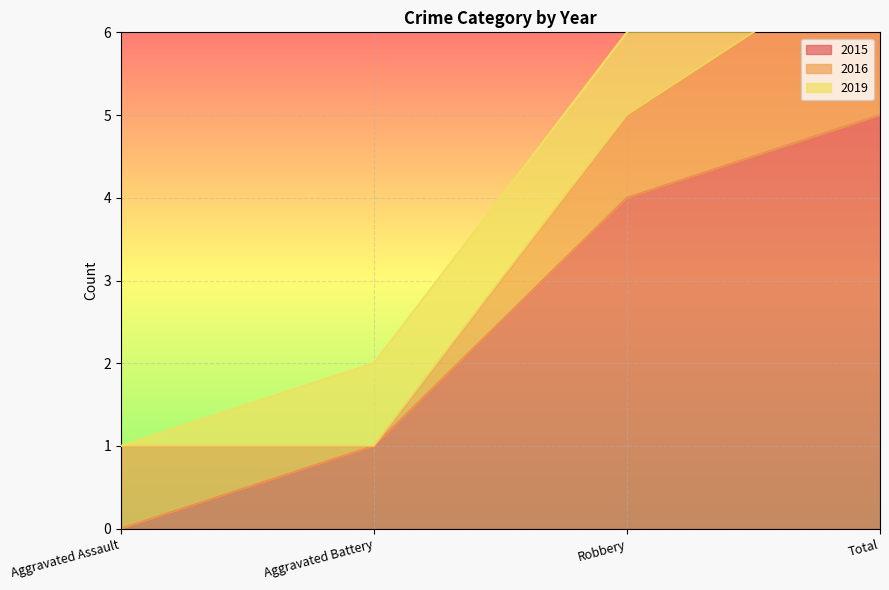

Which category has the highest value in the 2015 series?

Total